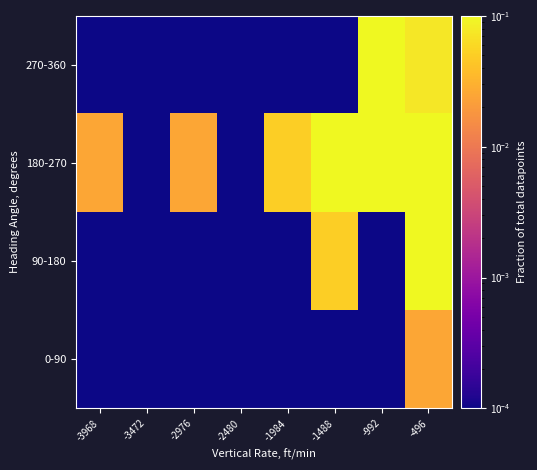

What is the difference between the highest and lowest values at -992?

0.2